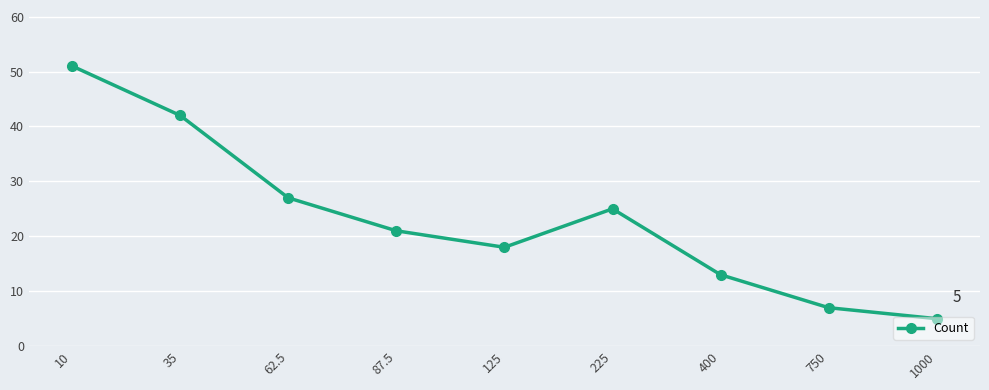

At which label is the value closest to 28?

62.5